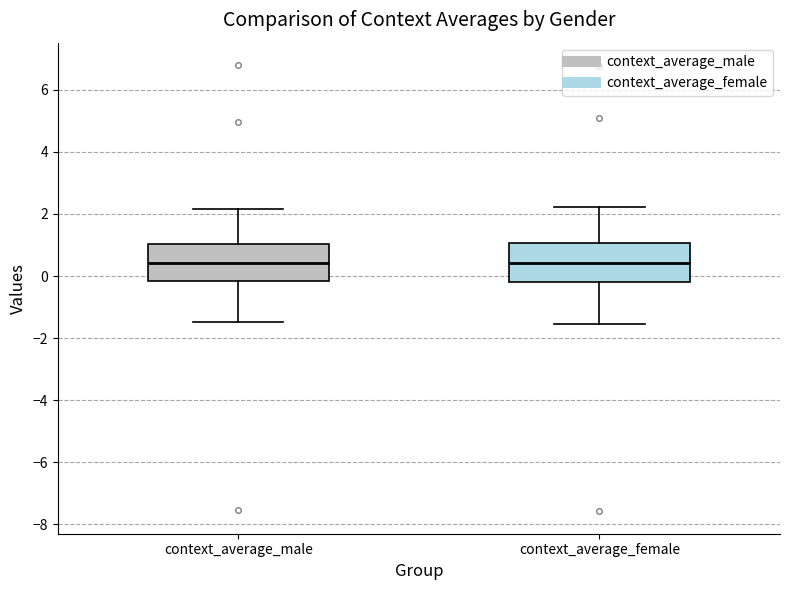

Where does the upper whisker of the box for context_average_female end on the y-axis? The values are not printed on the chart, so give them approximately, as read against the axis.

2.2